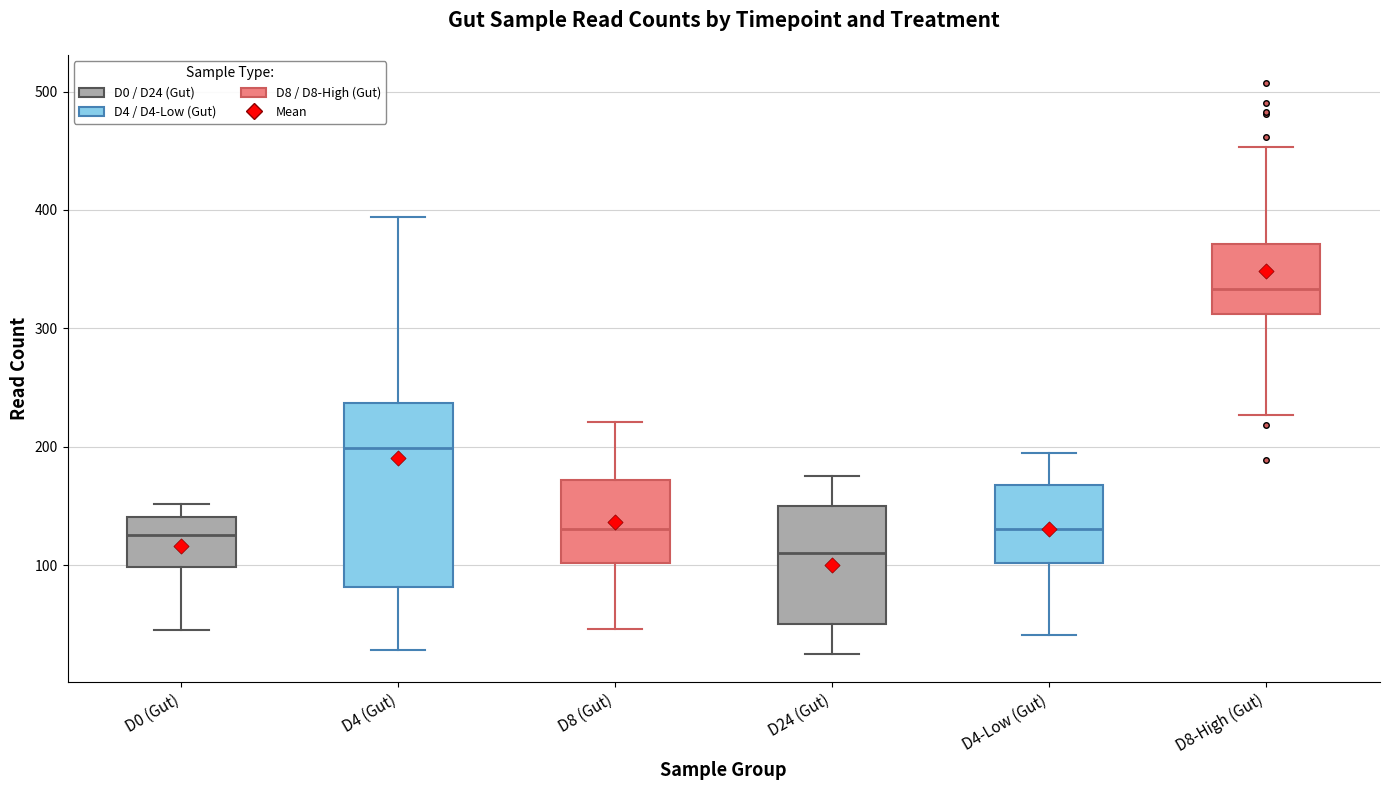

Where is the upper edge of the box for D24 (Gut) on the y-axis? The values are not printed on the chart, so give them approximately, as read against the axis.

150